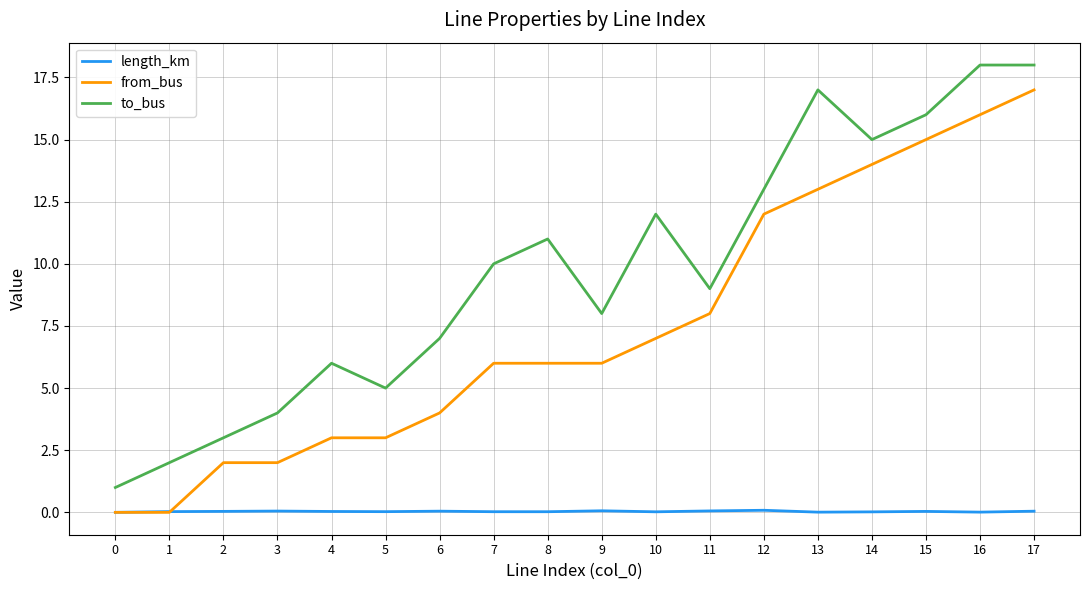

True or false: from_bus has a value of 1.0 at 2.

False